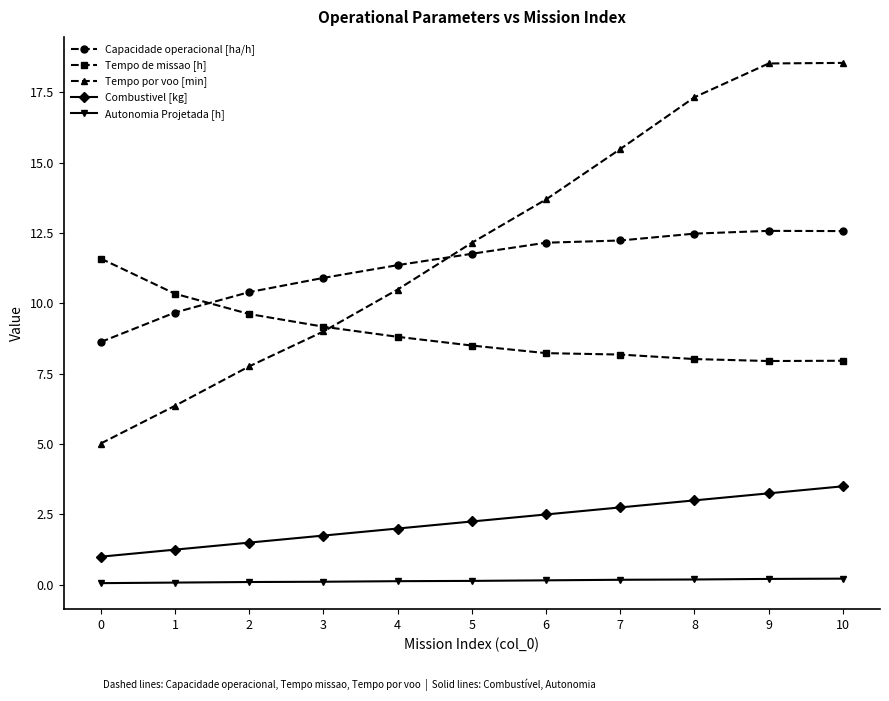

What is the total value across all series at 1?

27.7